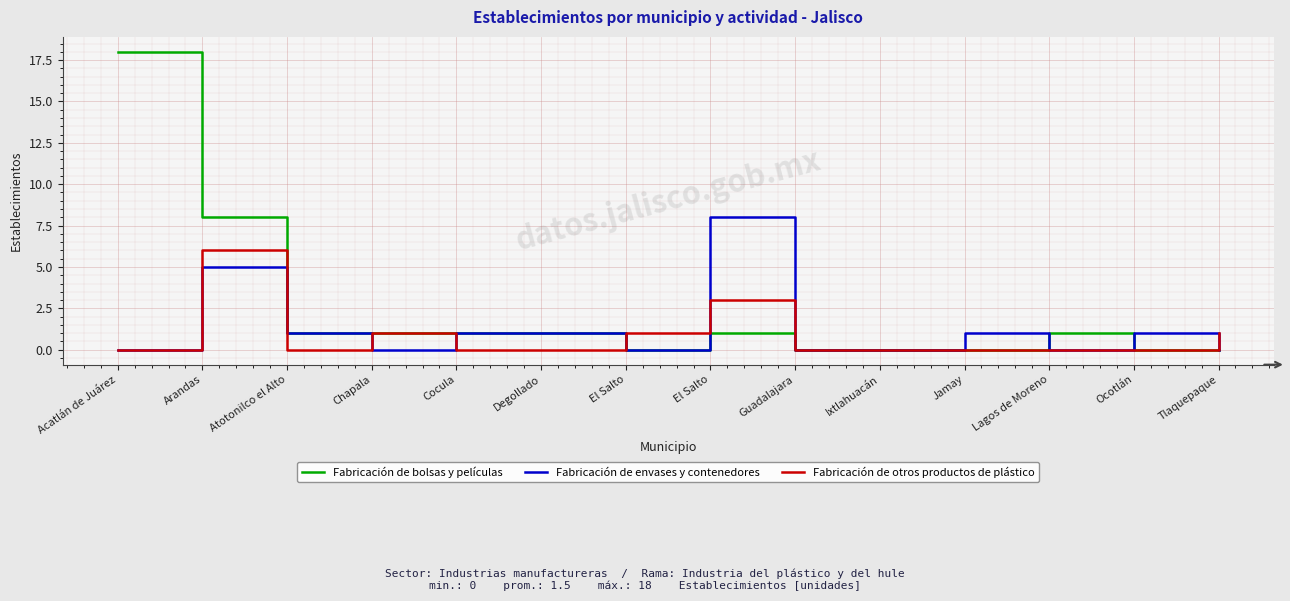

What is the label of the 3rd point from the left?

Atotonilco el Alto